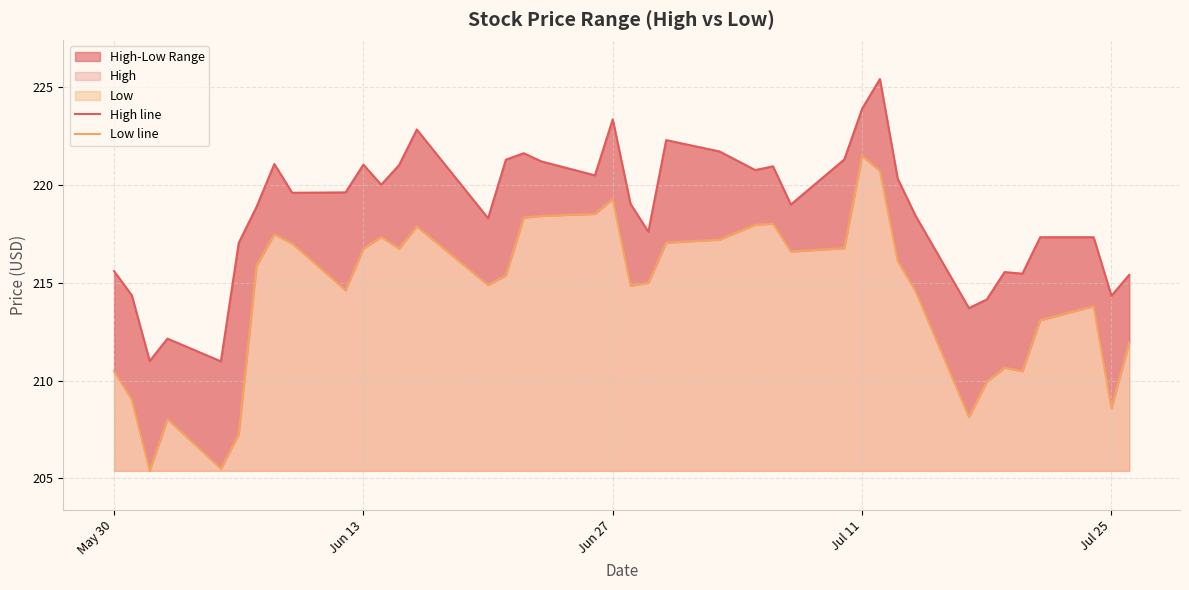

True or false: High line and Low line cross at least once.

False